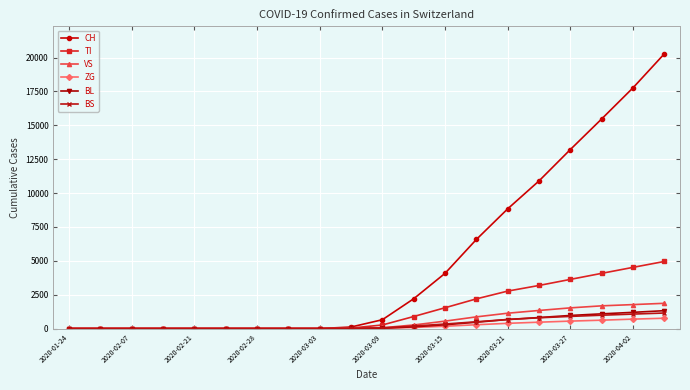

What is the maximum value shown in the chart?

20278